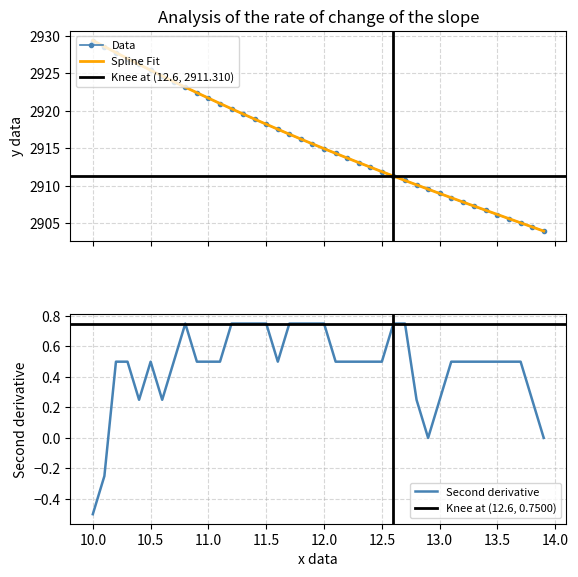

Rank the categories by value from highest to lowest.

10.0, 10.1, 10.2, 10.3, 10.4, 10.5, 10.6, 10.7, 10.8, 10.9, 11.0, 11.1, 11.2, 11.3, 11.4, 11.5, 11.6, 11.7, 11.8, 11.9, 12.0, 12.1, 12.2, 12.3, 12.4, 12.5, 12.6, 12.7, 12.8, 12.9, 13.0, 13.1, 13.2, 13.3, 13.4, 13.5, 13.6, 13.7, 13.8, 13.9